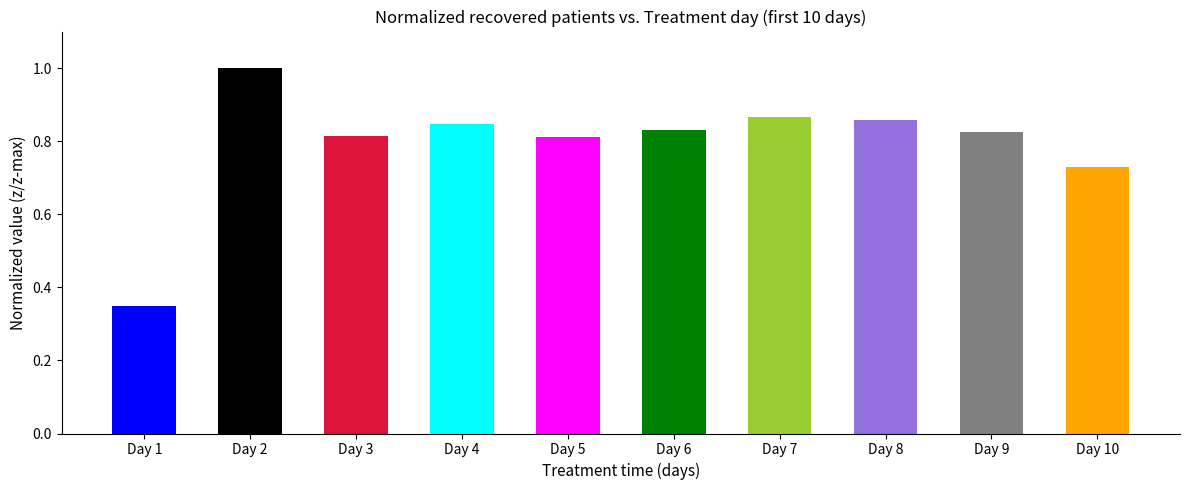

Are the bars grouped side by side (vs. stacked)?

Yes